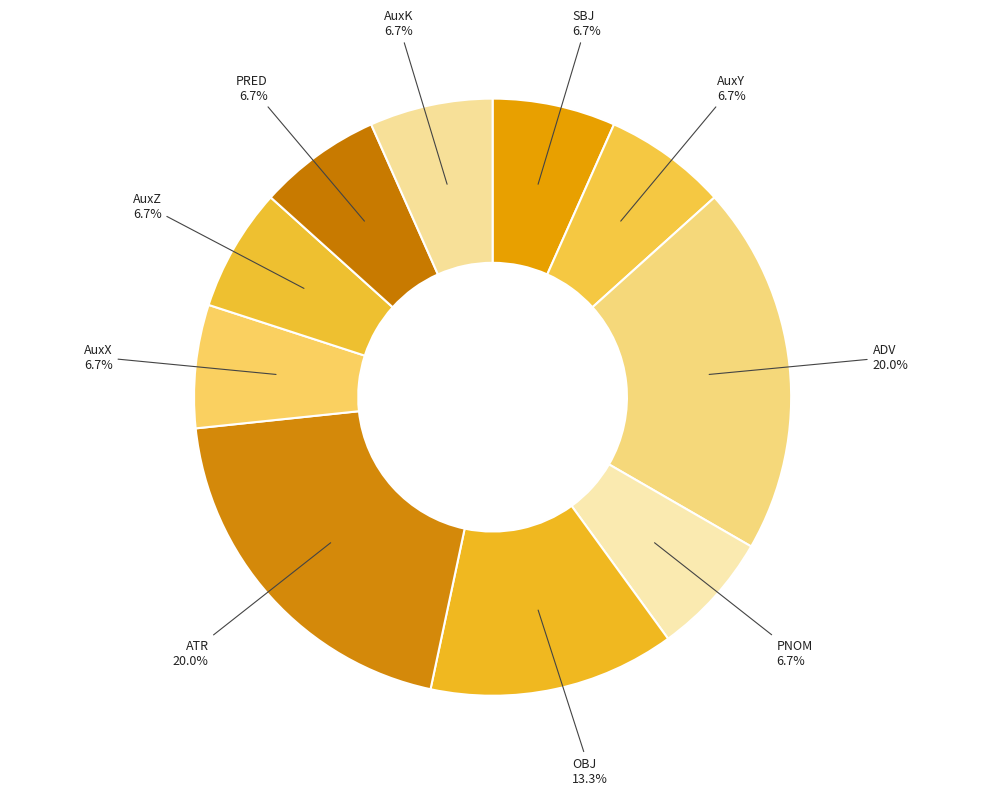

True or false: SBJ accounts for 7% of the total.

True